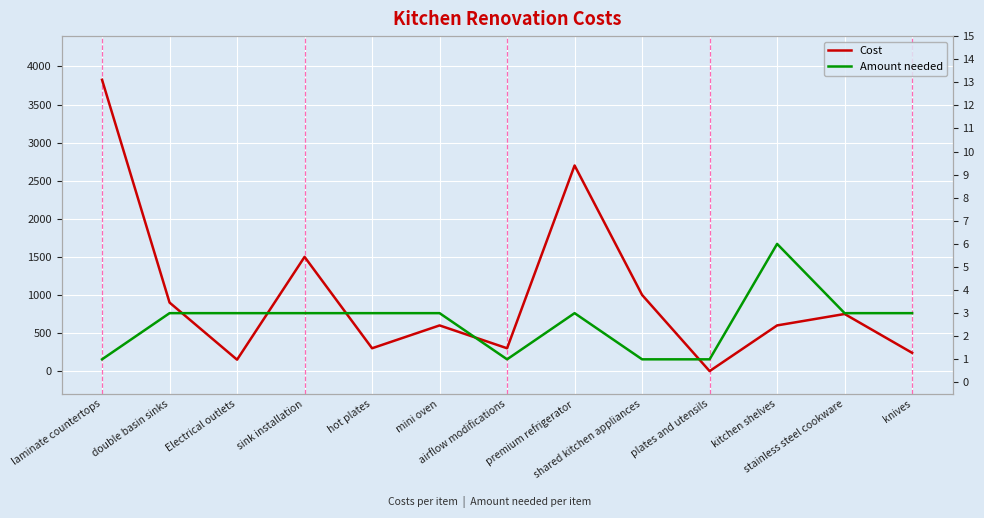

The value of Cost at plates and utensils is 0. True or false?

True